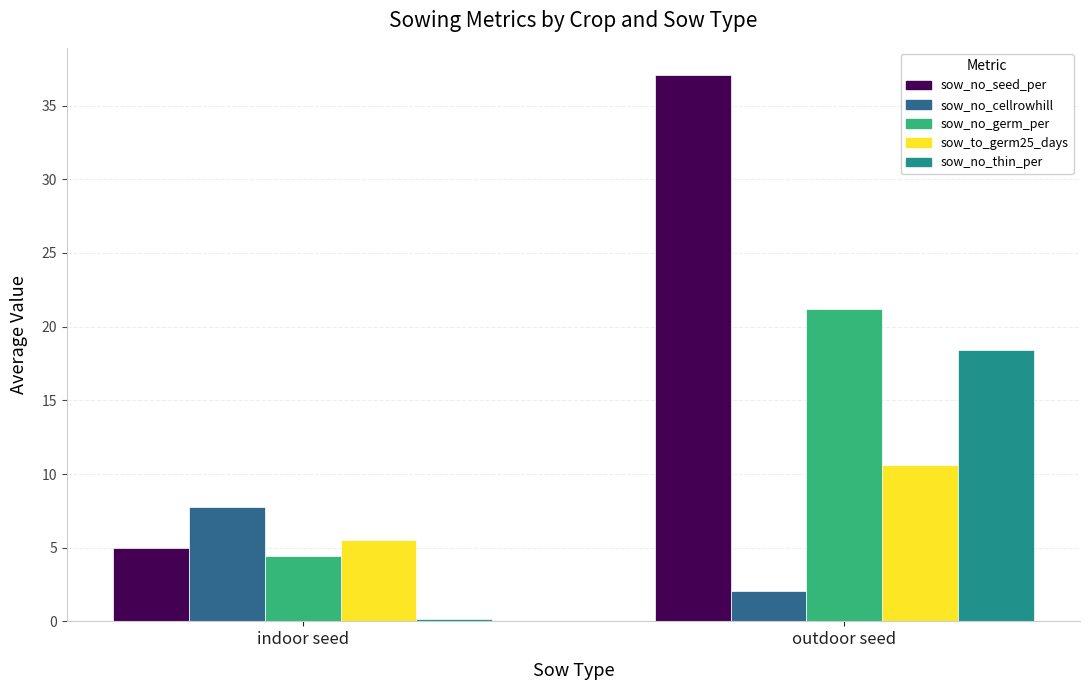

What is the label of the 1st bar from the right?

outdoor seed